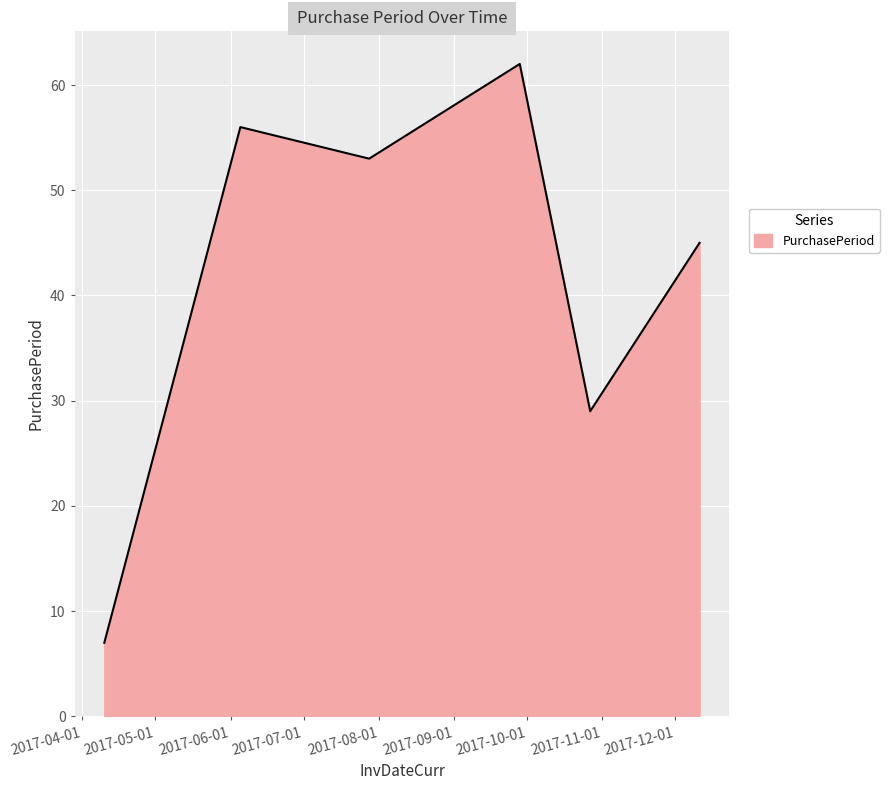

What is the smallest value displayed?

7